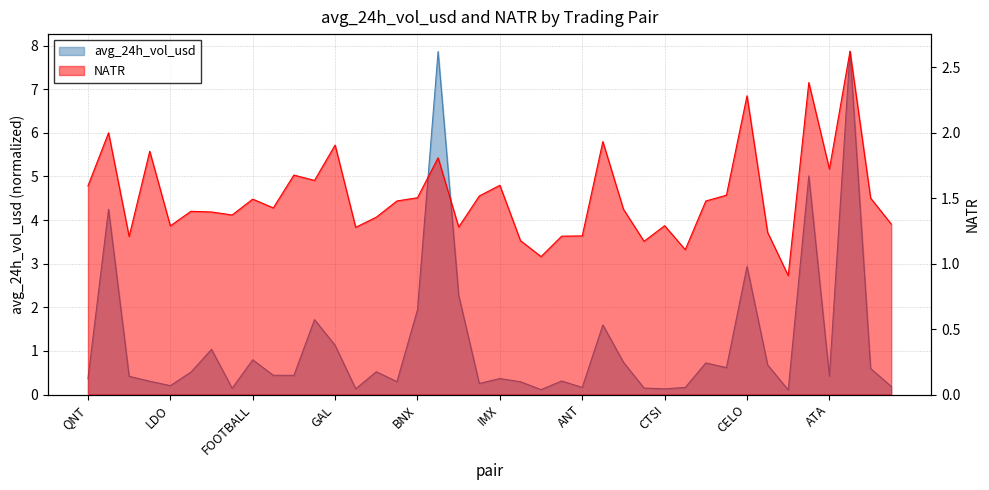

Does the chart display data point markers on the line(s)?

No